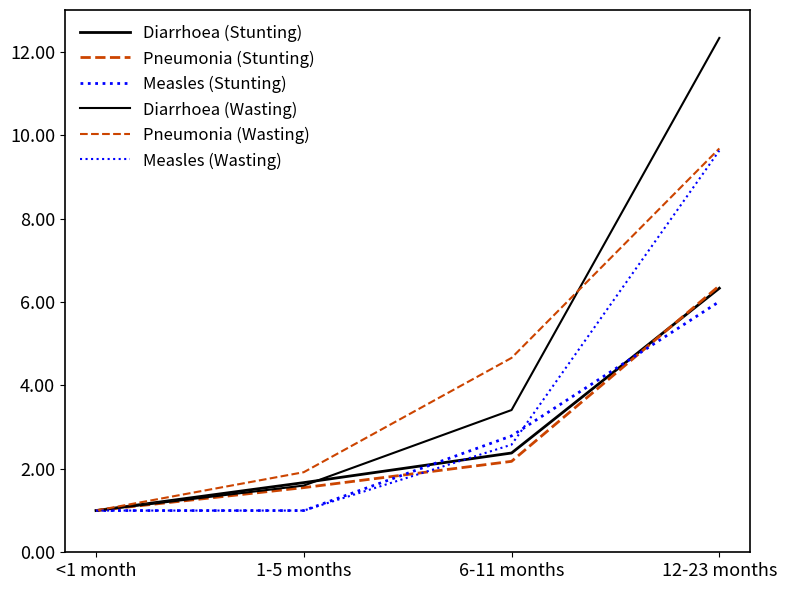

Where is Measles (Wasting) nearest to the value 5?

6-11 months